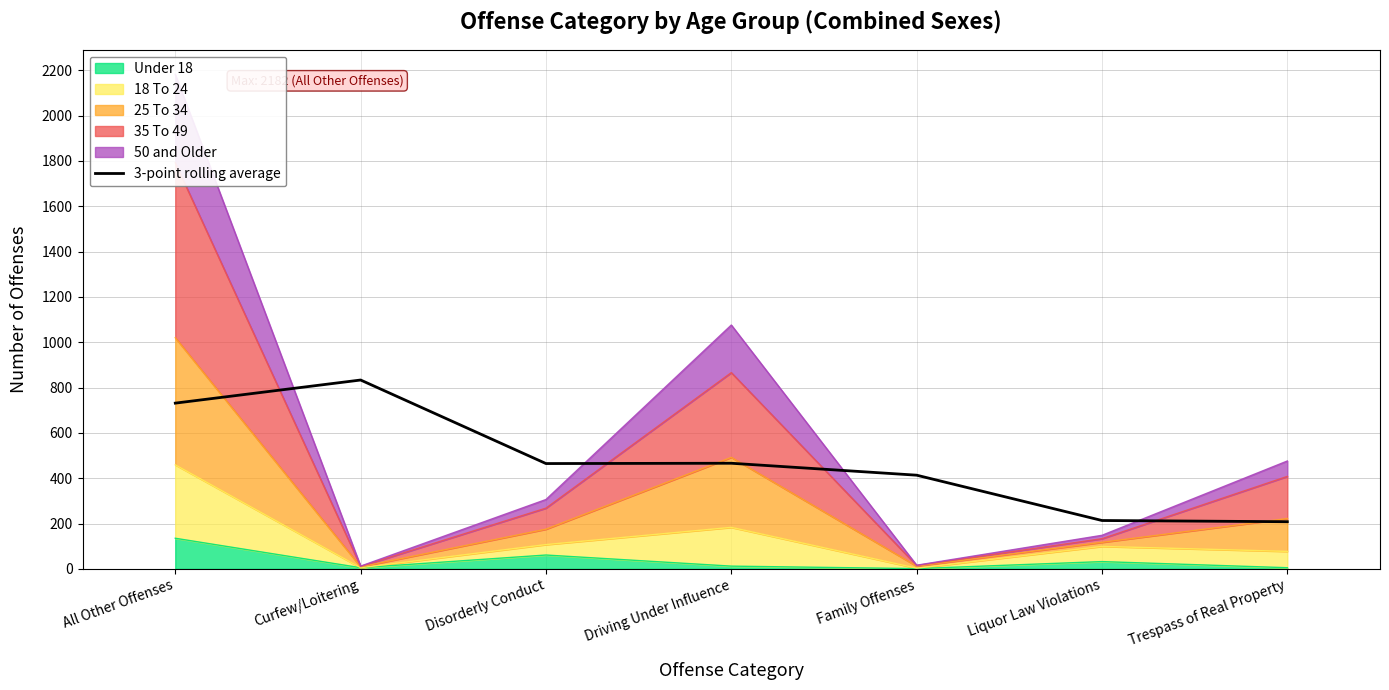

What is the sum of all values?

3330.0